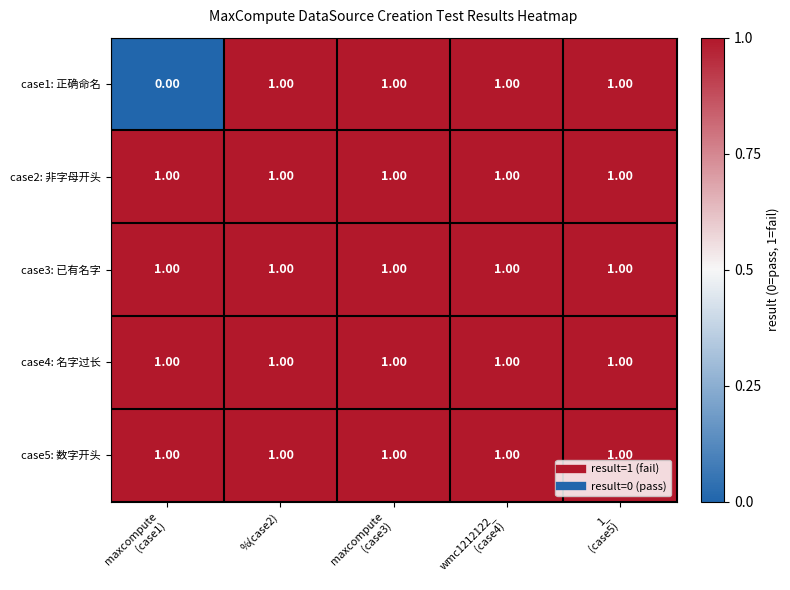

How many data points does each series have?

5